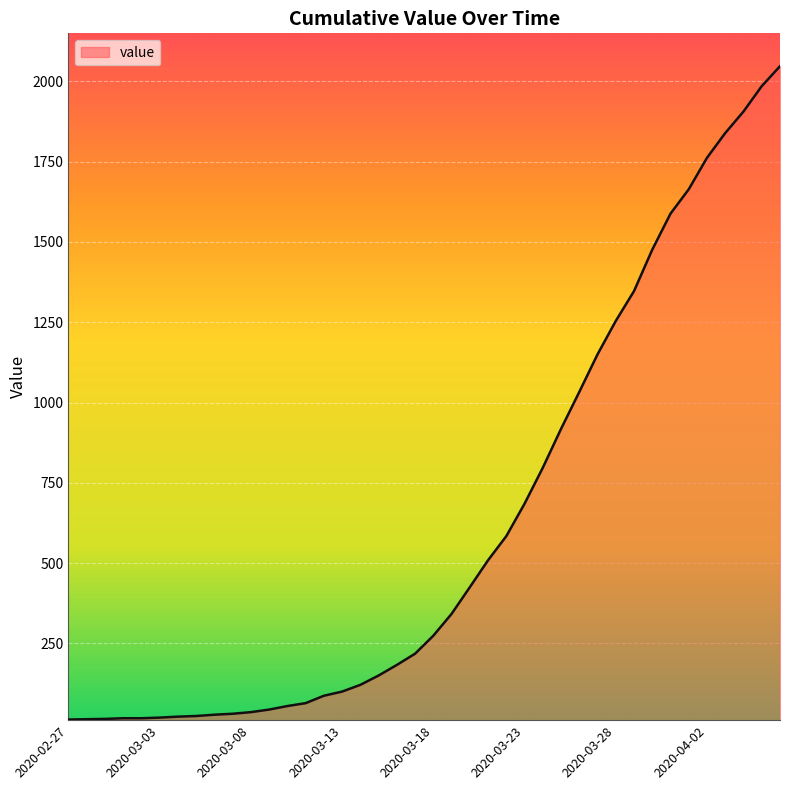

What is the greatest value displayed?

2047